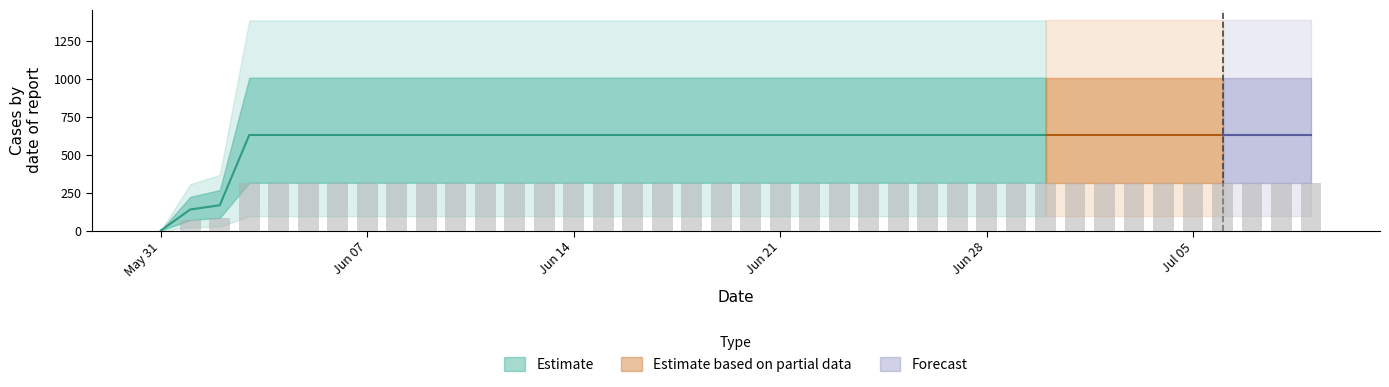

List the labels in order of value, smallest first.

2020-05-31, 2020-06-01, 2020-06-02, 2020-06-03, 2020-06-04, 2020-06-05, 2020-06-06, 2020-06-07, 2020-06-08, 2020-06-09, 2020-06-10, 2020-06-11, 2020-06-12, 2020-06-13, 2020-06-14, 2020-06-15, 2020-06-16, 2020-06-17, 2020-06-18, 2020-06-19, 2020-06-20, 2020-06-21, 2020-06-22, 2020-06-23, 2020-06-24, 2020-06-25, 2020-06-26, 2020-06-27, 2020-06-28, 2020-06-29, 2020-06-30, 2020-07-01, 2020-07-02, 2020-07-03, 2020-07-04, 2020-07-05, 2020-07-06, 2020-07-07, 2020-07-08, 2020-07-09